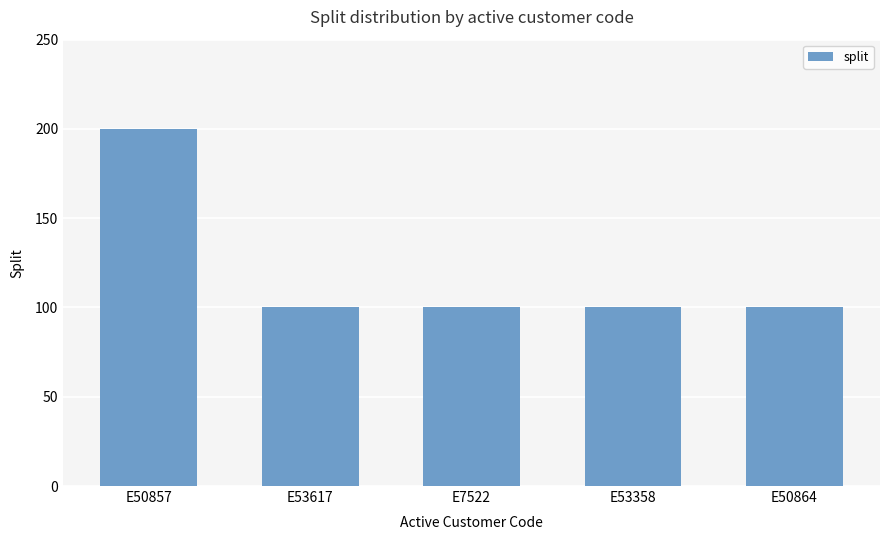

What is the maximum value shown in the chart?

200